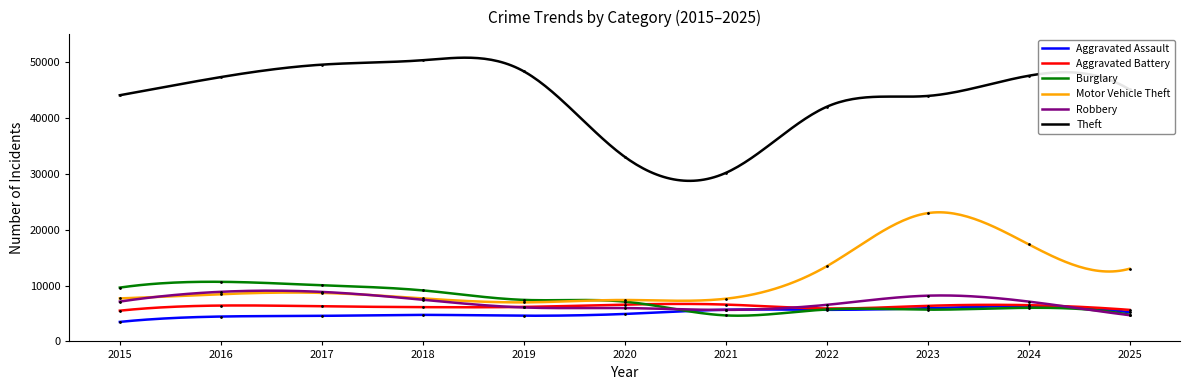

What are all the series names shown in the legend?

Aggravated Assault, Aggravated Battery, Burglary, Motor Vehicle Theft, Robbery, Theft